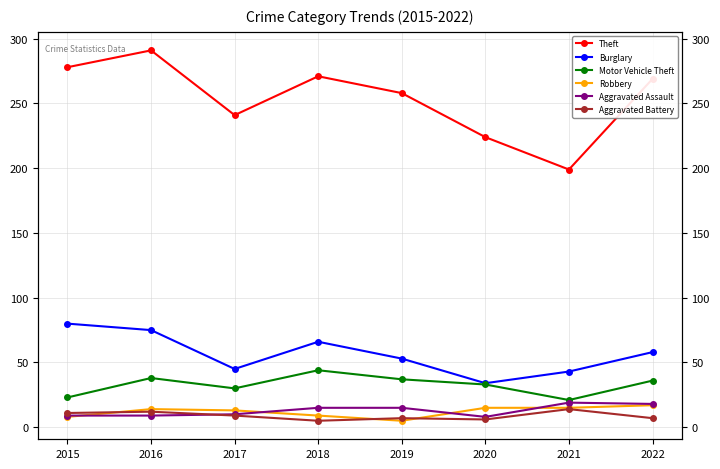

What is the lowest value of the Burglary series?

34